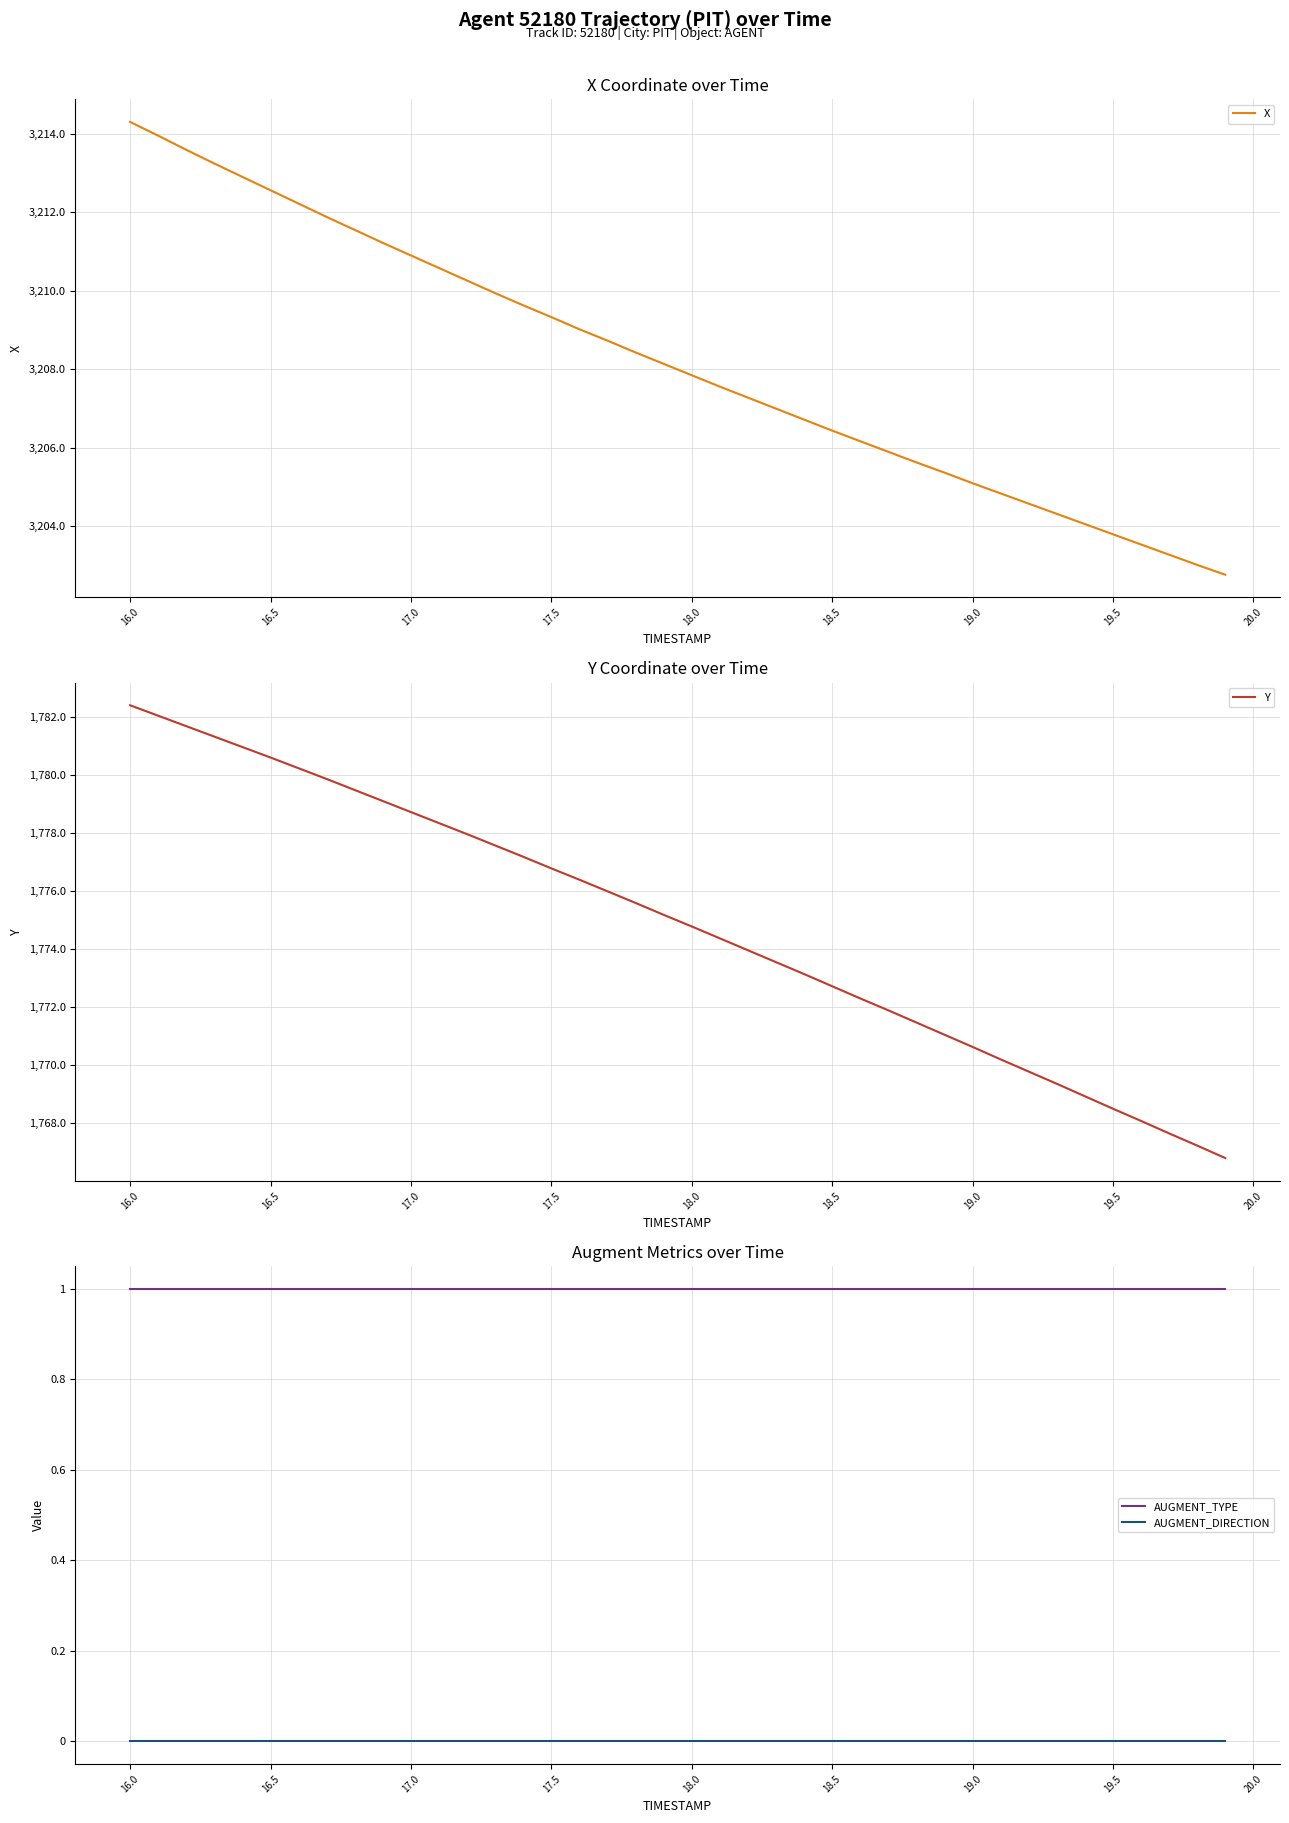

True or false: AUGMENT_TYPE and AUGMENT_DIRECTION cross at least once.

False